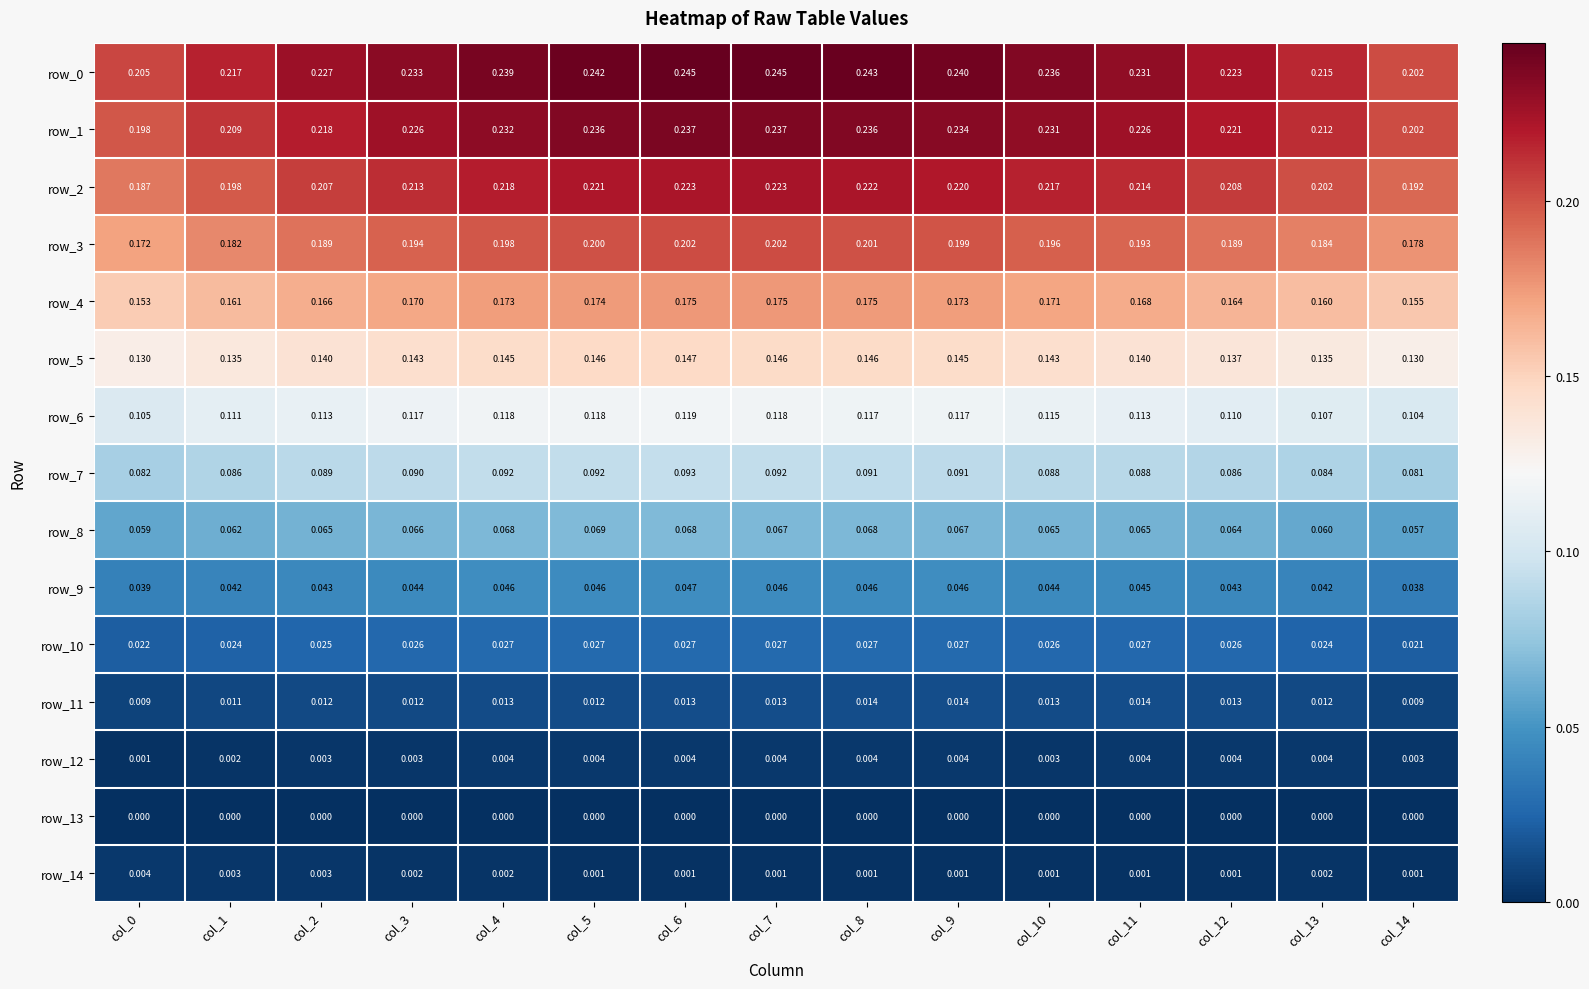

What is the sum of the row_7 values at col_0 and col_7?

0.2